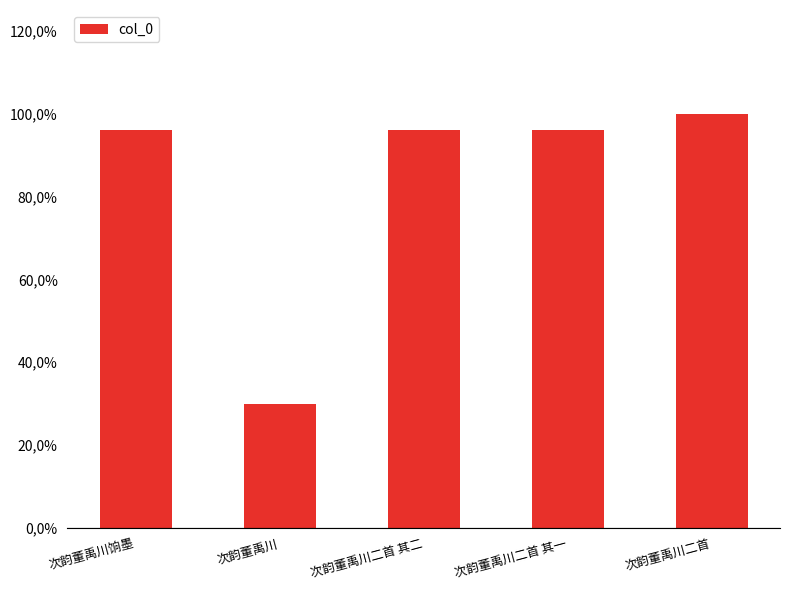

What is the label of the 3rd bar from the left?

次韵董禹川二首 其二